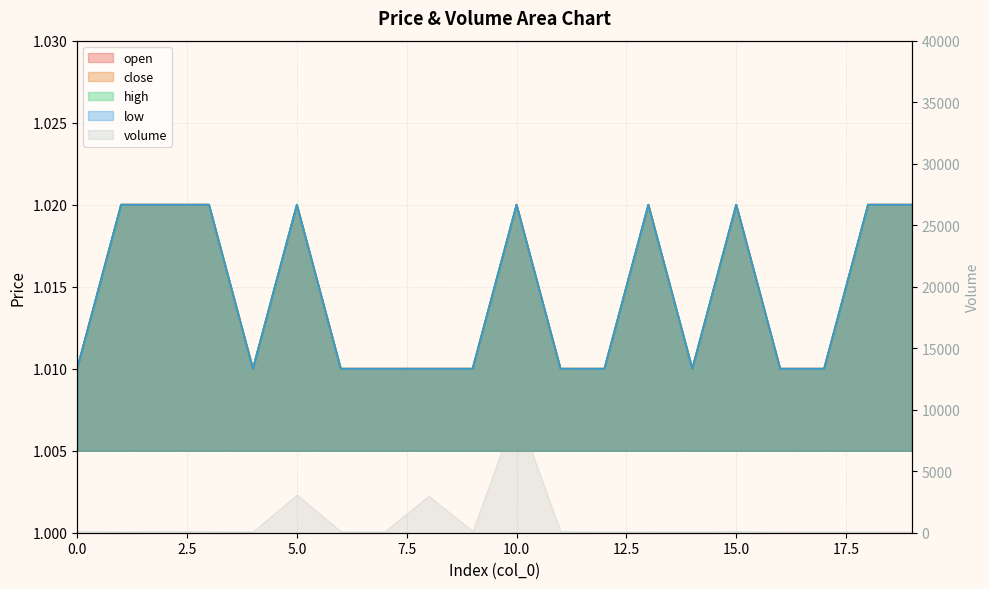

The value of high at 5 is 1.4. True or false?

False